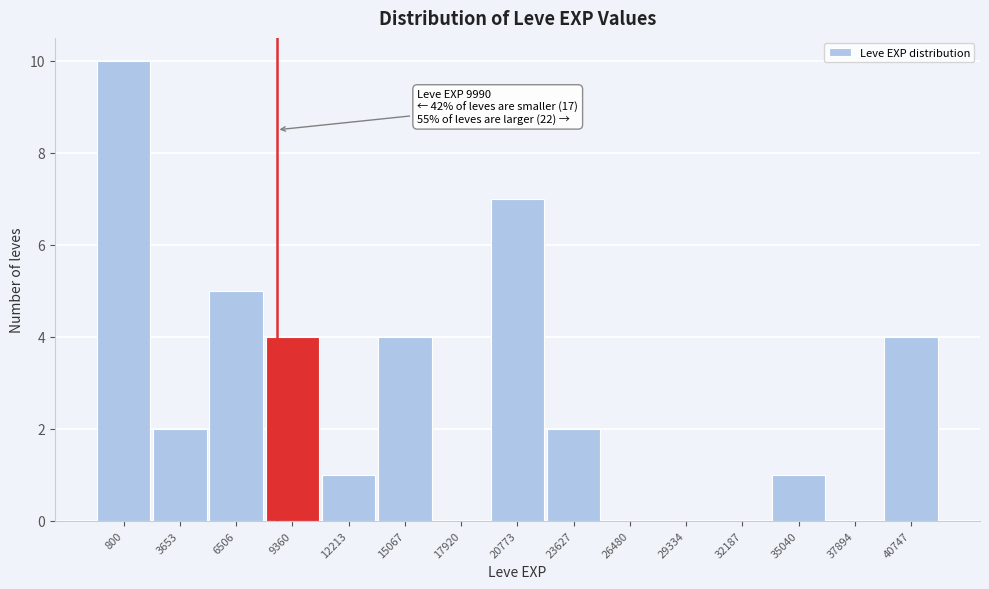

Reading left to right, transcribe all the data shown in this chart.

800=10	3653=2	6506=5	9360=4	12213=1	15067=4	17920=0	20773=7	23627=2	26480=0	29334=0	32187=0	35040=1	37894=0	40747=4